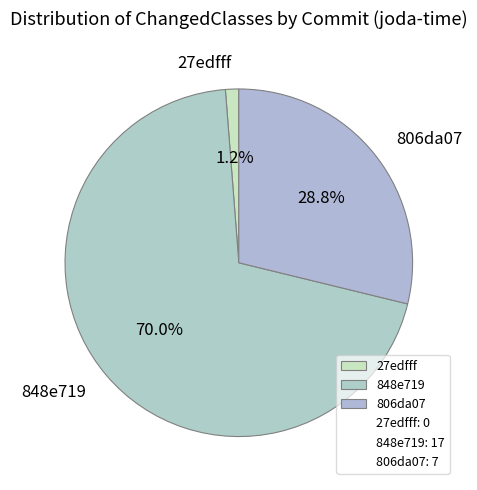

Is the sum of 848e719 and 806da07 greater than half?

Yes